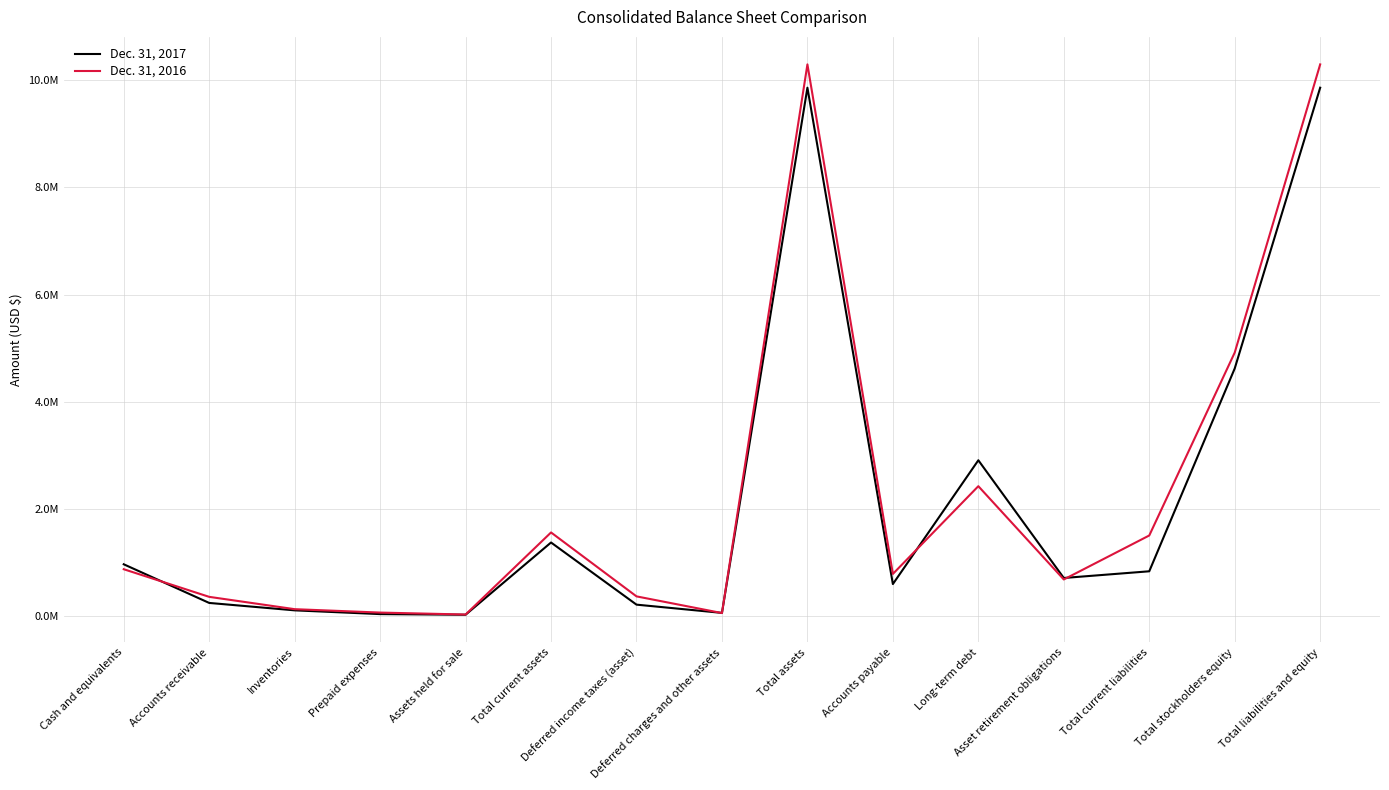

What is the value of the Dec. 31, 2016 point at the 1st from the left?

872797